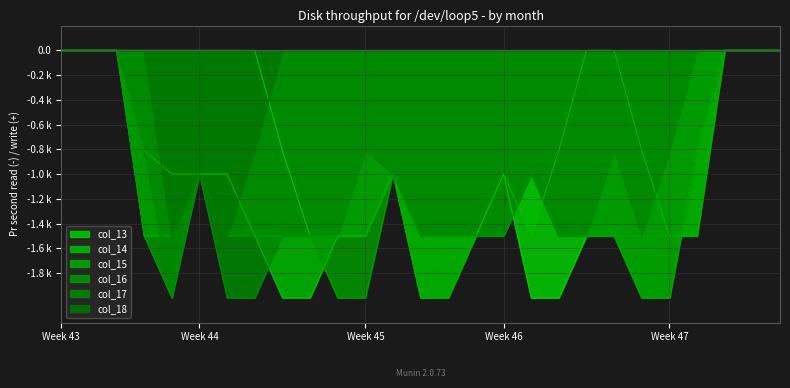

Reading left to right, what are all the values shown in this chart?

col_13: -0.0	-0.0	-0.0	-0.0	-0.0	-0.0	-0.0	-0.0	-0.8	-1.5	-1.5	-1.5	-1.0	-1.5	-1.5	-1.5	-1.0	-2.0	-2.0	-1.5	-1.5	-2.0	-2.0	-0.8	-0.0	-0.0	-0.0
col_14: -0.0	-0.0	-0.0	-0.8	-1.0	-1.0	-1.0	-1.5	-2.0	-2.0	-1.5	-1.5	-1.0	-2.0	-2.0	-1.5	-1.0	-1.5	-0.8	-0.0	-0.0	-0.8	-1.5	-1.5	-0.0	-0.0	-0.0
col_15: -0.0	-0.0	-0.0	-1.5	-1.5	-1.0	-1.0	-1.5	-1.5	-1.5	-1.5	-1.5	-1.0	-2.0	-2.0	-1.5	-1.5	-1.0	-1.5	-1.5	-1.5	-1.5	-1.5	-1.5	-0.0	-0.0	-0.0
col_16: -0.0	-0.0	-0.0	-1.5	-2.0	-1.0	-1.5	-1.5	-1.5	-1.5	-2.0	-2.0	-1.0	-1.5	-1.5	-1.5	-1.5	-1.0	-1.5	-1.5	-1.5	-2.0	-2.0	-0.8	-0.0	-0.0	-0.0
col_17: -0.0	-0.0	-0.0	-0.8	-2.0	-1.0	-2.0	-2.0	-1.5	-1.5	-1.5	-0.8	-1.0	-1.5	-1.5	-1.5	-1.5	-1.0	-1.5	-1.5	-0.8	-1.5	-0.8	-0.0	-0.0	-0.0	-0.0
col_18: -0.0	-0.0	-0.0	-0.0	-1.5	-1.0	-1.5	-0.8	-0.0	-0.0	-0.0	-0.0	-0.0	-0.0	-0.0	-0.0	-0.0	-0.0	-0.0	-0.0	-0.0	-0.0	-0.0	-0.0	-0.0	-0.0	-0.0